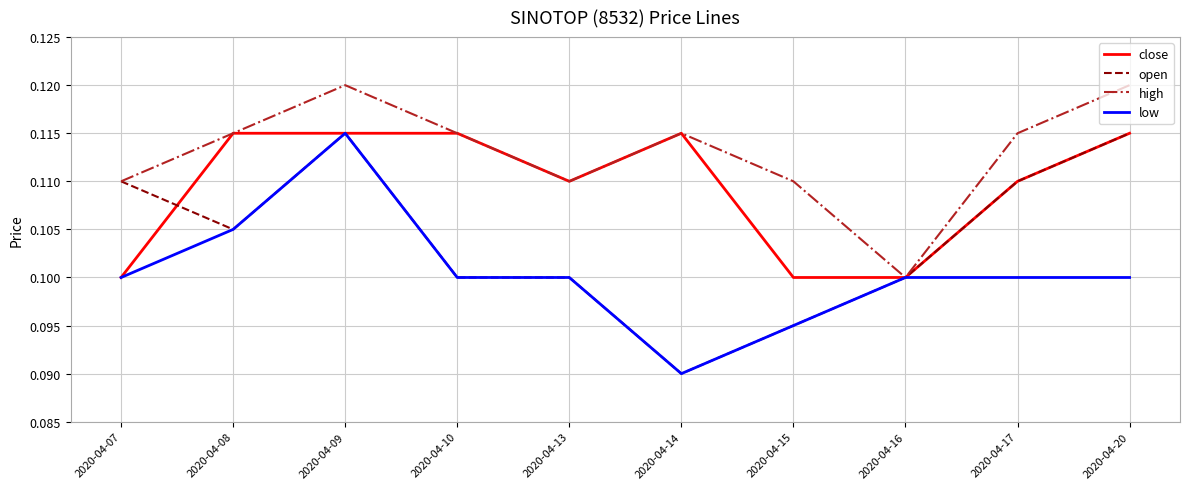

True or false: open has more than 0 points higher than both neighbors.

True